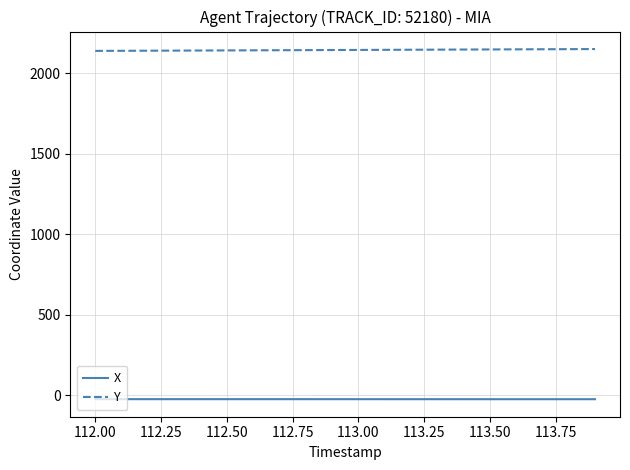

Is this an area chart (filled region under the line)?

No